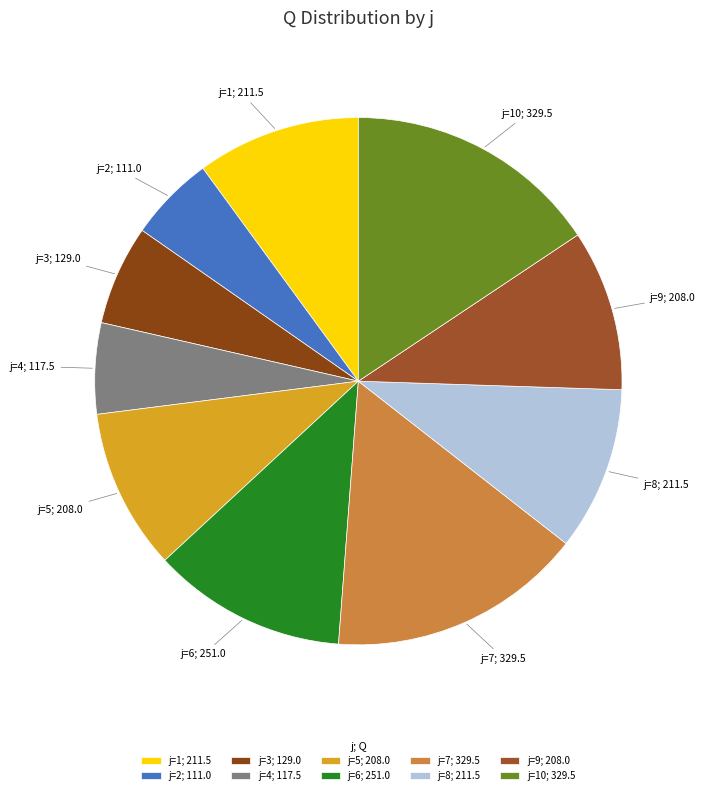

Is there any slice that represents more than half of the pie?

No